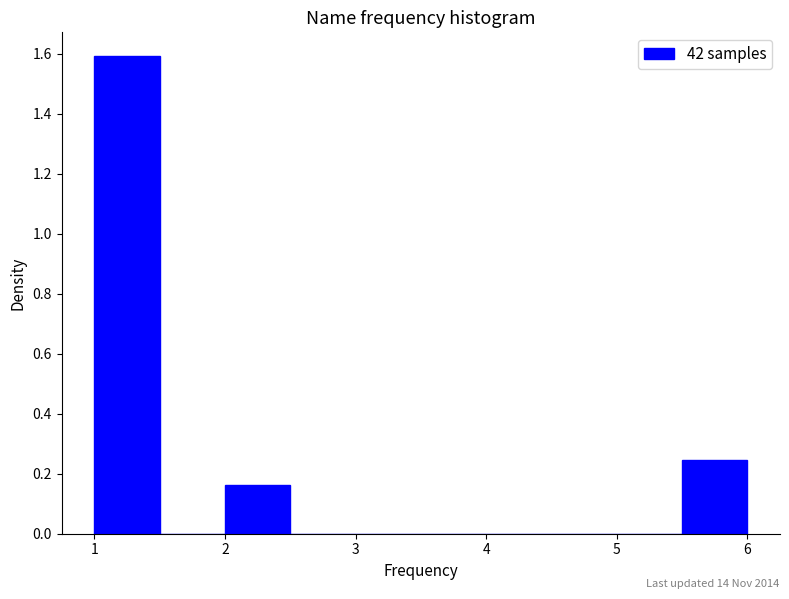

Which range on the x-axis has the tallest bar?

1.0 to 1.5